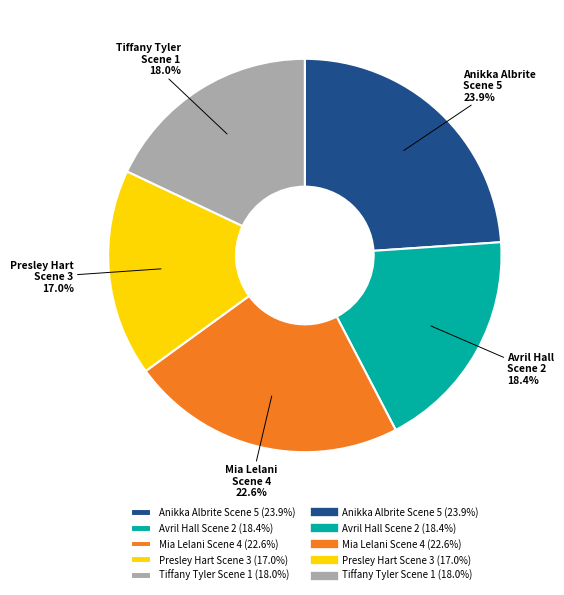

Does any single category account for the majority?

No